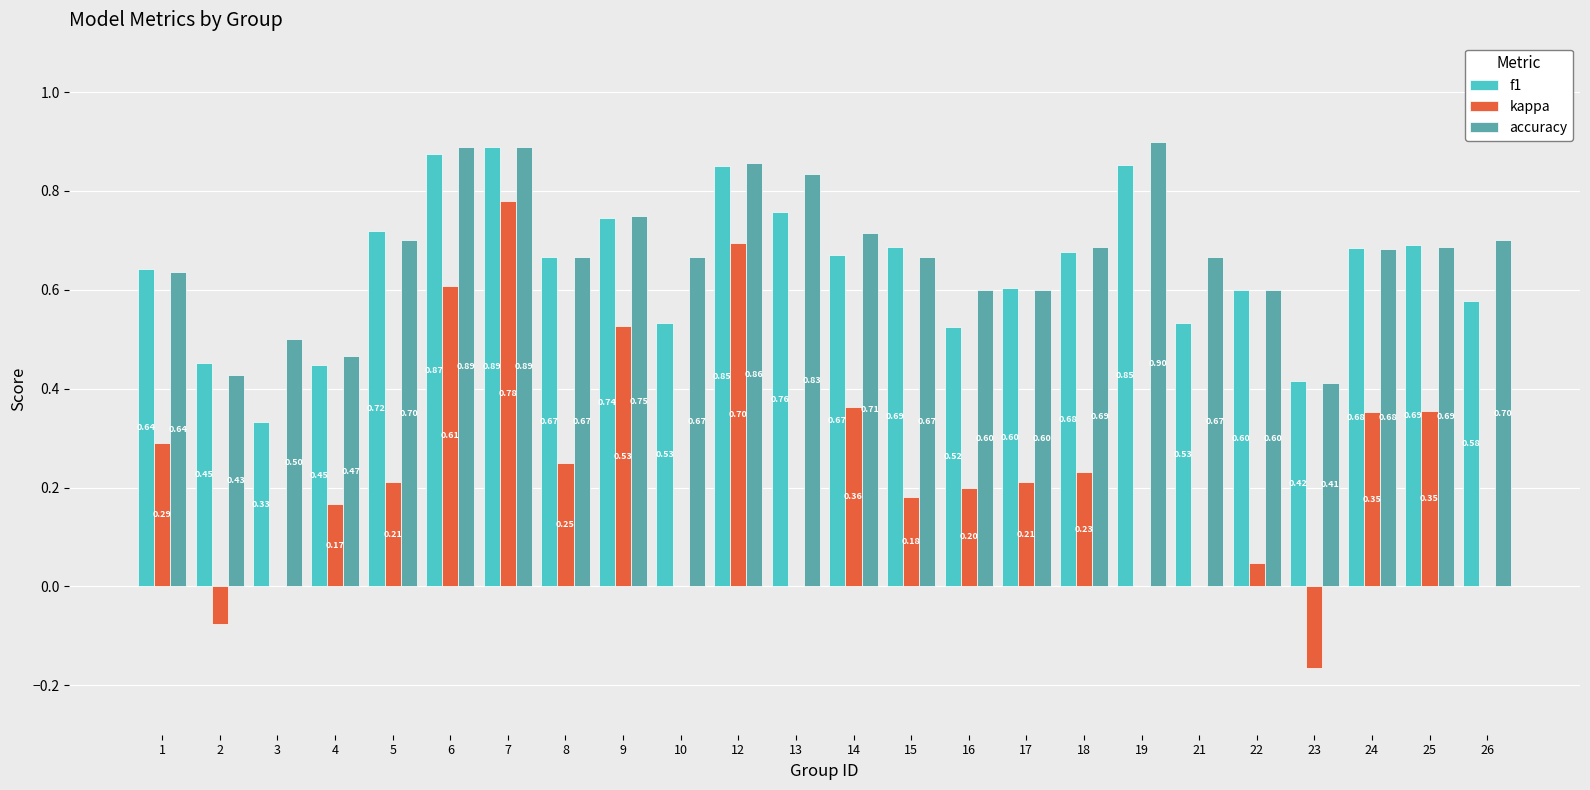

How many series are shown in this chart?

3